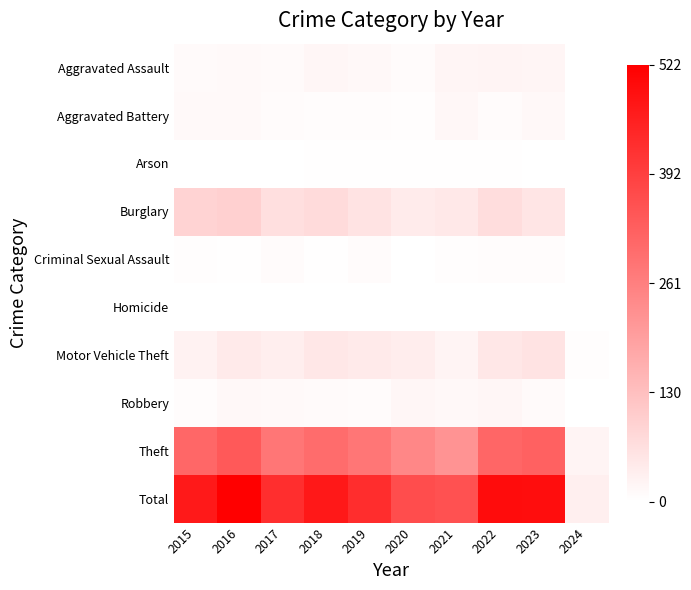

What is the maximum value shown in the chart?

522